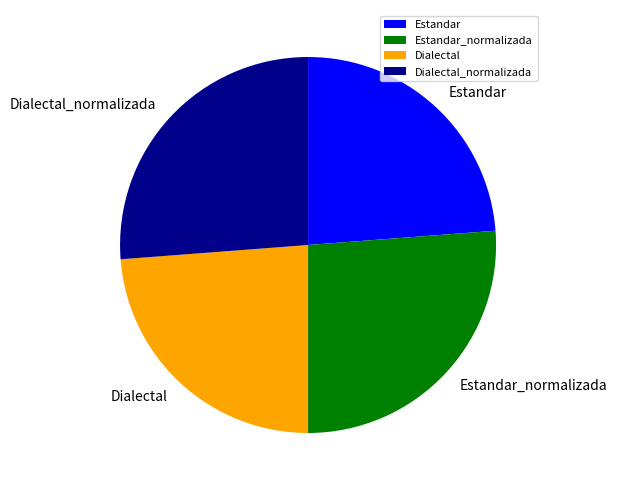

Combined, do Estandar and Dialectal account for over 50%?

No